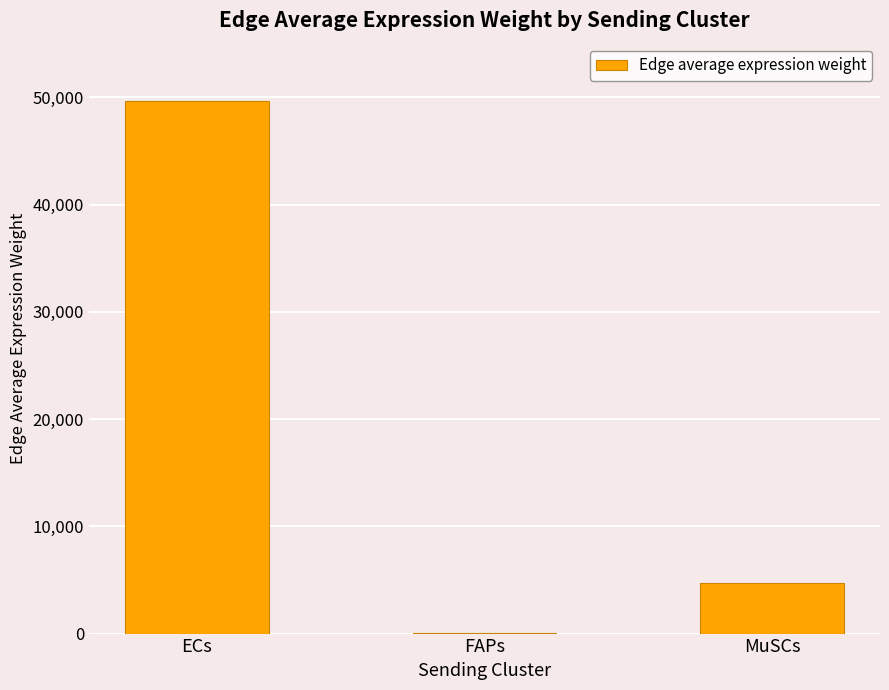

Is it true that the value at FAPs is 26.1?

True